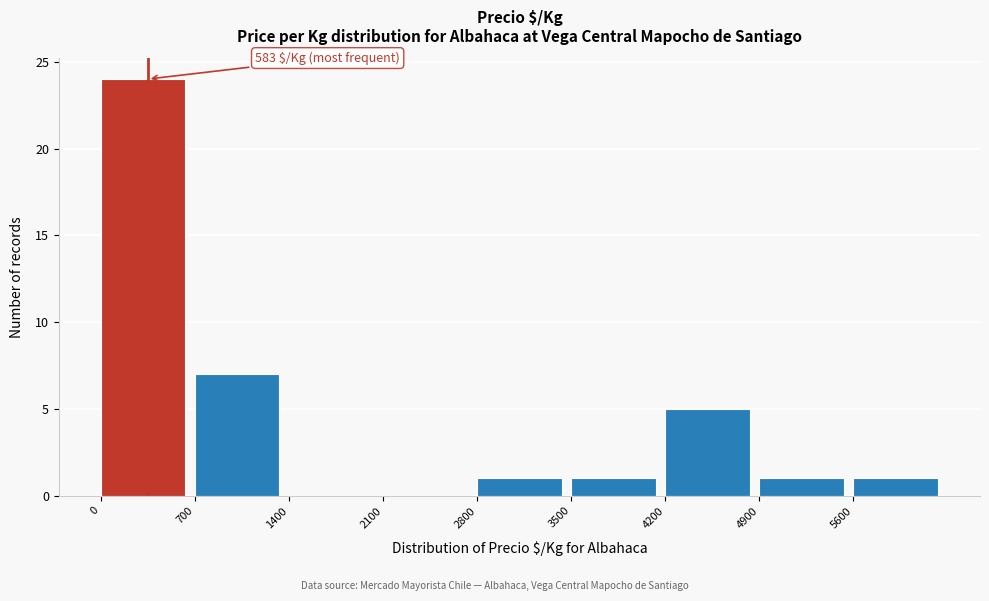

Over which range of the x-axis is the bar tallest?

0 to 700